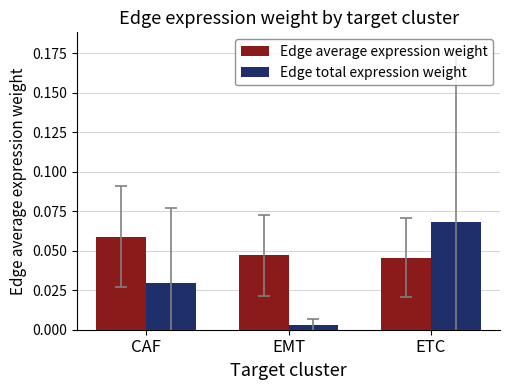

At which category does the chart reach its minimum across all series?

EMT